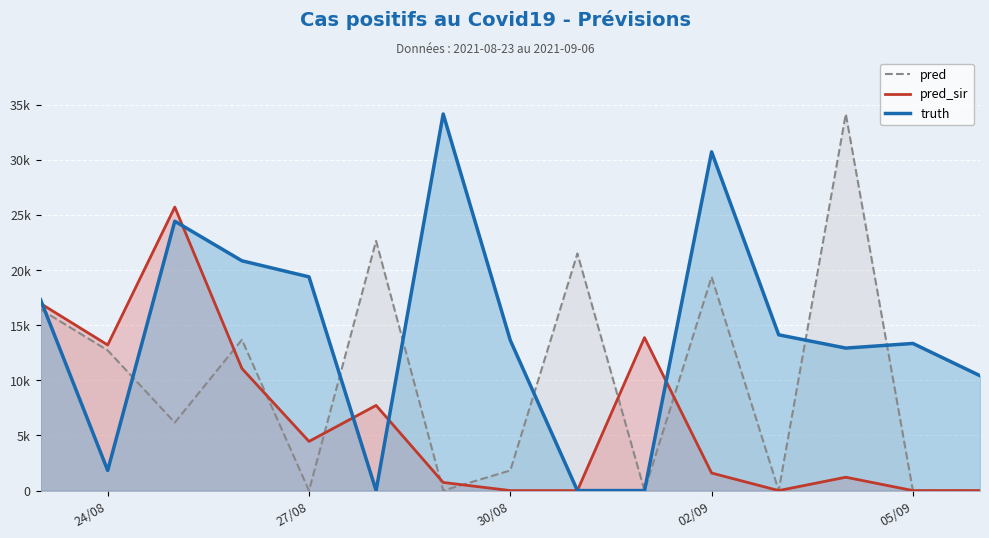

What are all the series names shown in the legend?

pred, pred_sir, truth